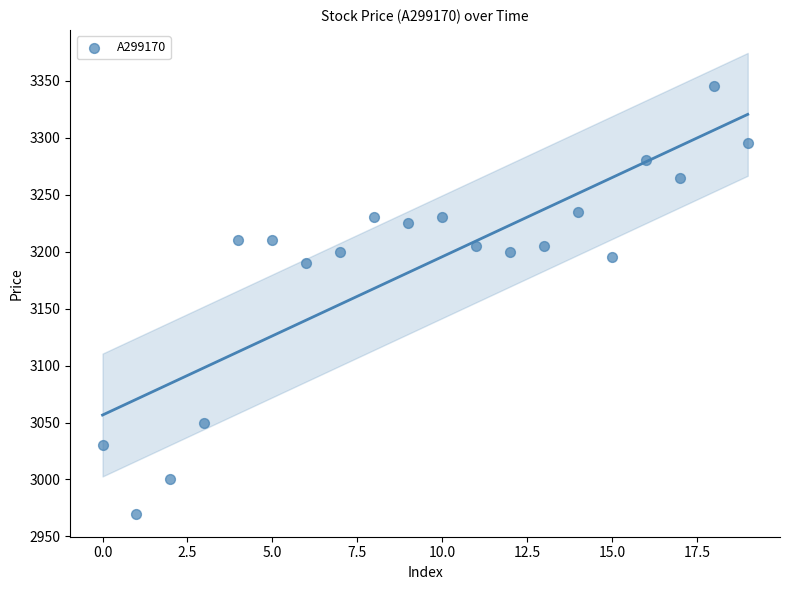

What Y value in the scatter plot is closest to 3157?

3190